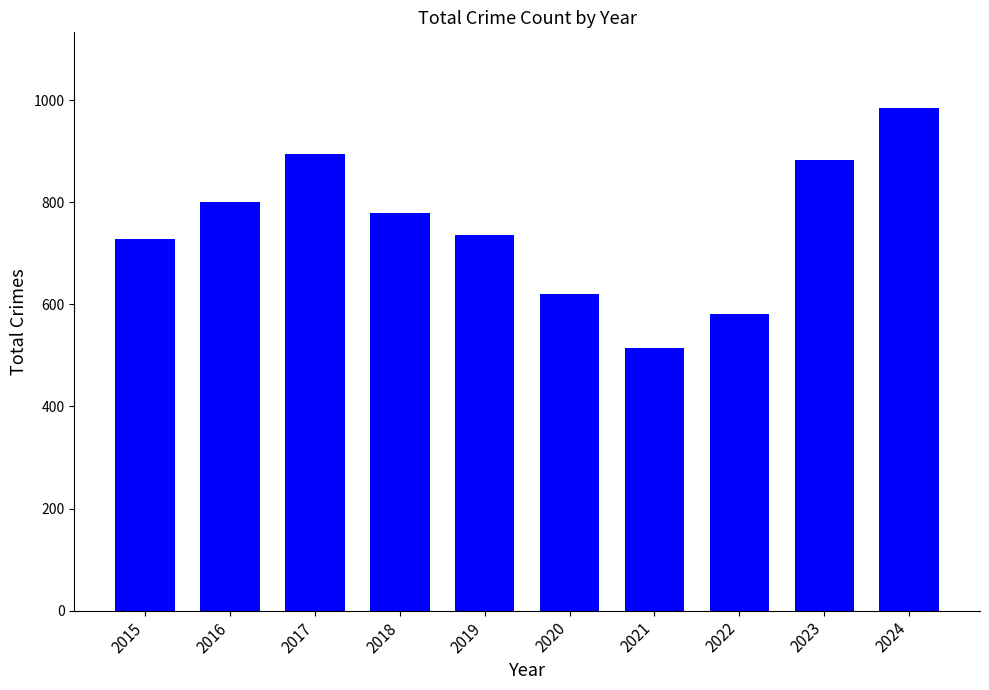

What is the maximum value shown in the chart?

985